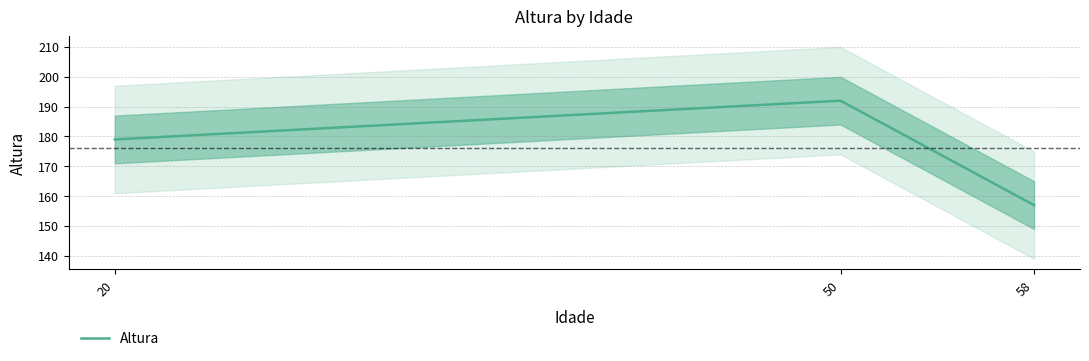

Rank the categories by value from highest to lowest.

50, 20, 58